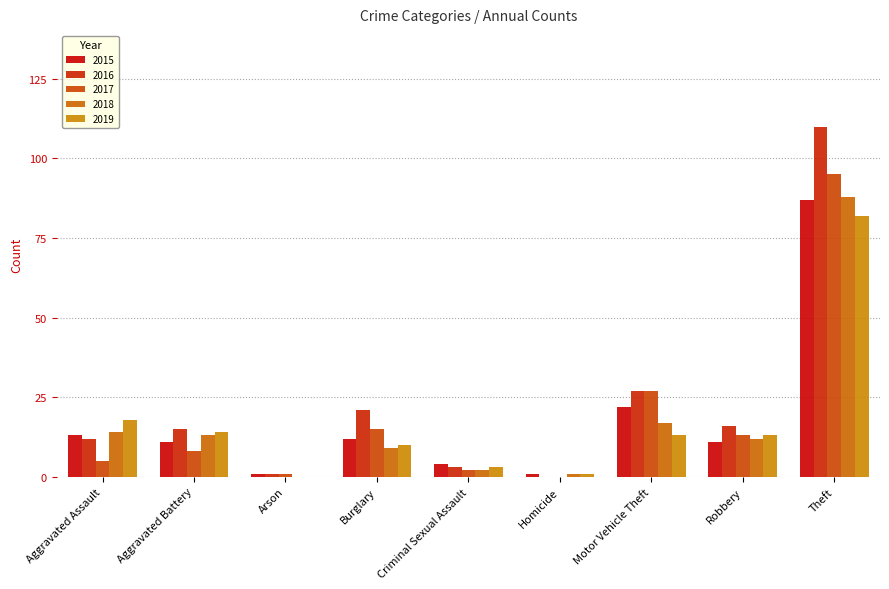

Does the chart contain stacked bars?

No